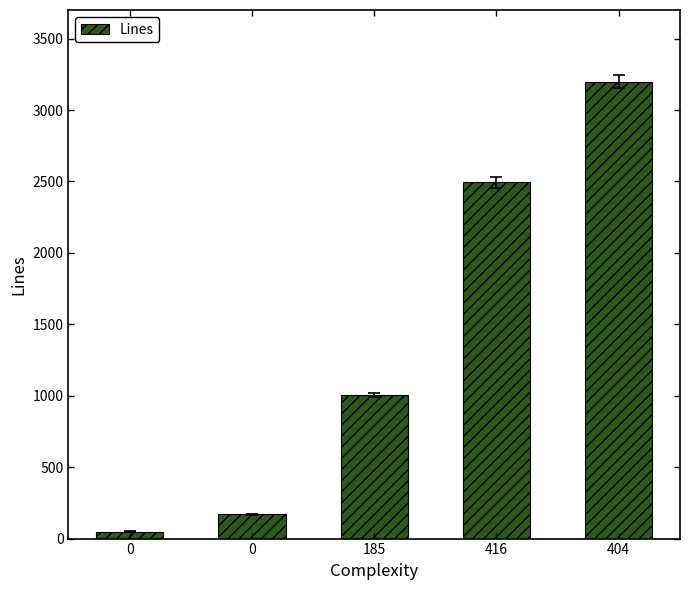

What is the label of the 3rd bar from the right?

185